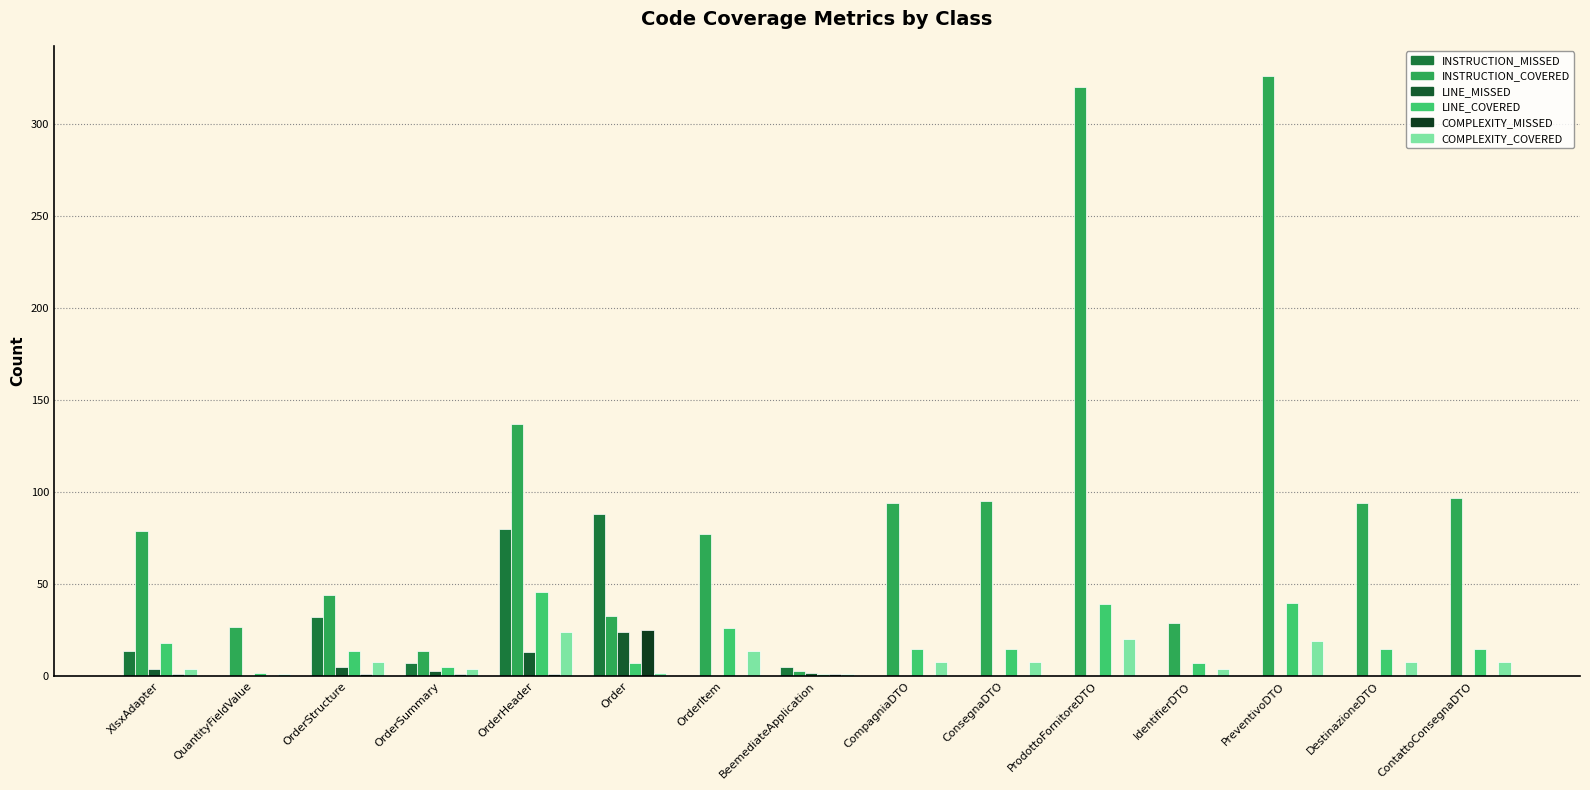

Which category has the lowest value in the LINE_COVERED series?

BeemediateApplication